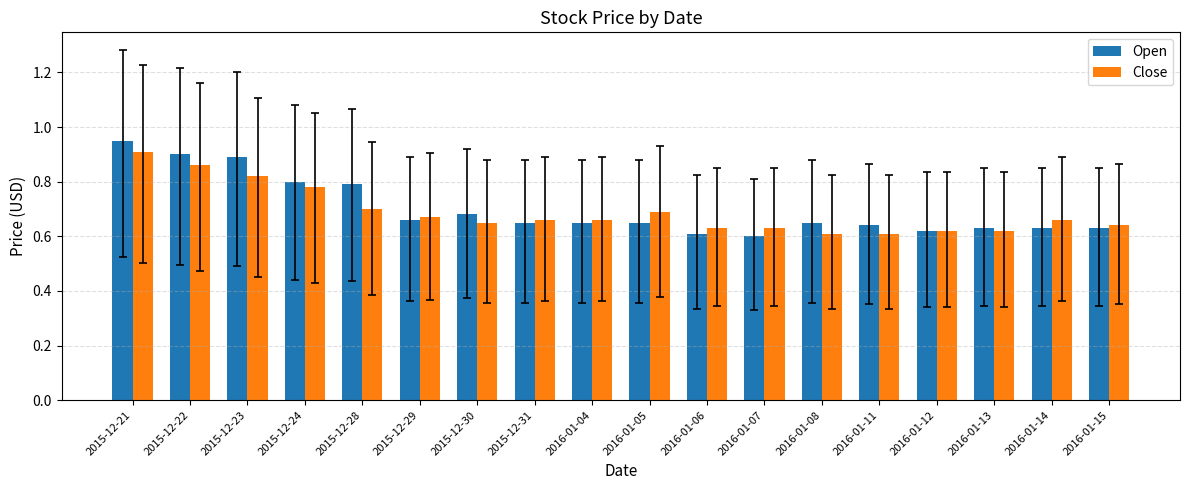

At 2016-01-05, list the series in order from largest to smallest.

Close, Open